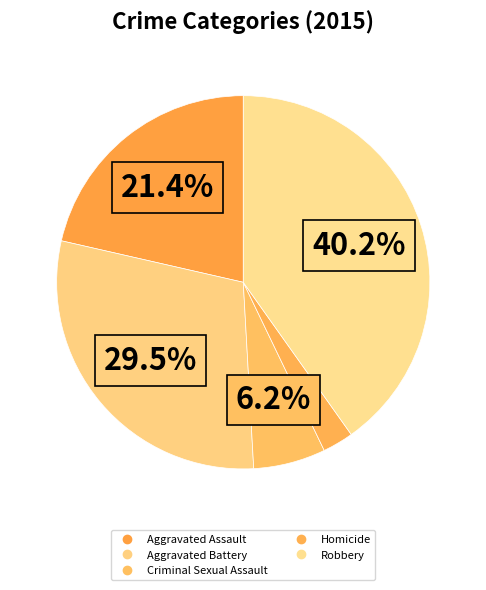

True or false: Robbery accounts for 49% of the total.

False